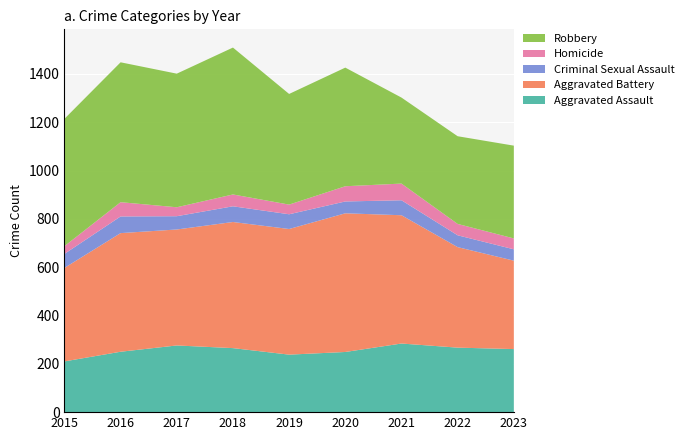

Reading right to left, extract all data points from this chart.

Aggravated Assault: 261	267	284	249	238	265	276	250	210
Aggravated Battery: 366	416	531	574	520	522	480	491	387
Criminal Sexual Assault: 47	49	62	49	61	65	55	69	58
Homicide: 45	47	69	63	40	49	37	59	32
Robbery: 384	363	356	491	458	608	553	579	527